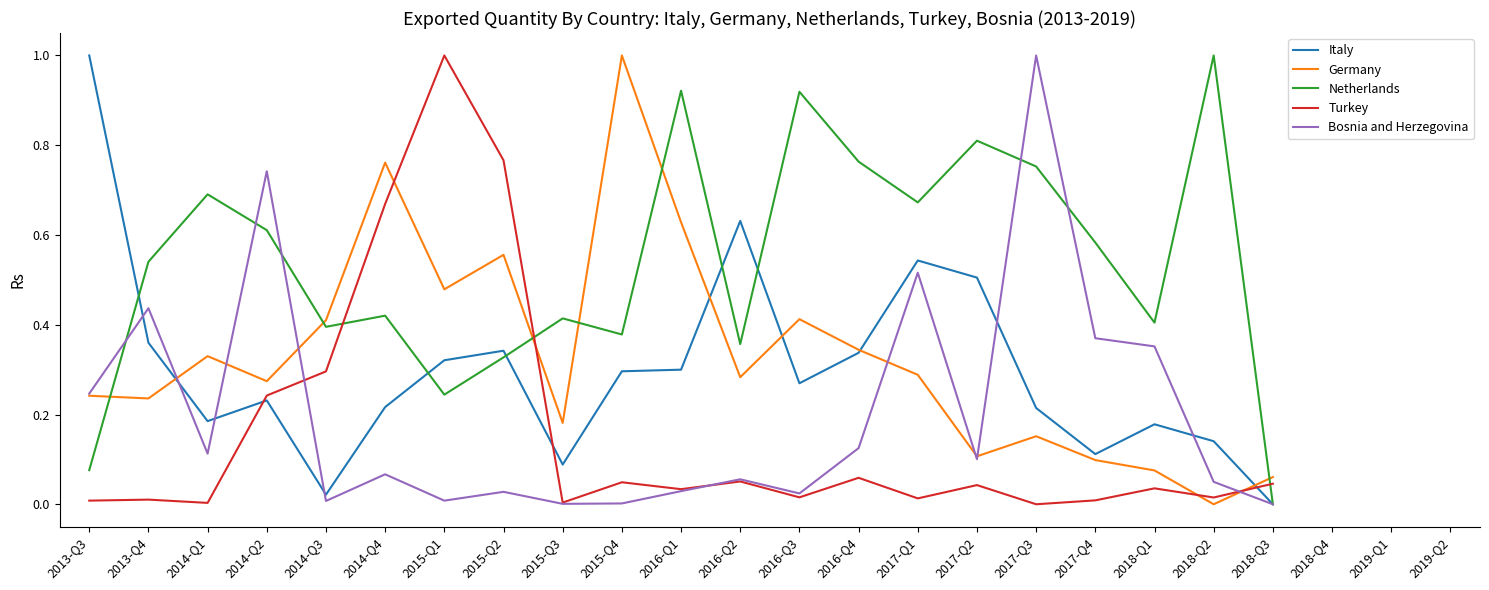

True or false: Bosnia and Herzegovina has a value of 0.1 at 2016-Q4.

True